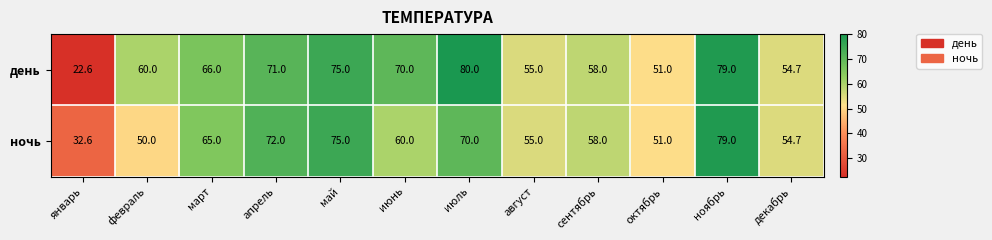

What value does the ночь series have at февраль?

50.0